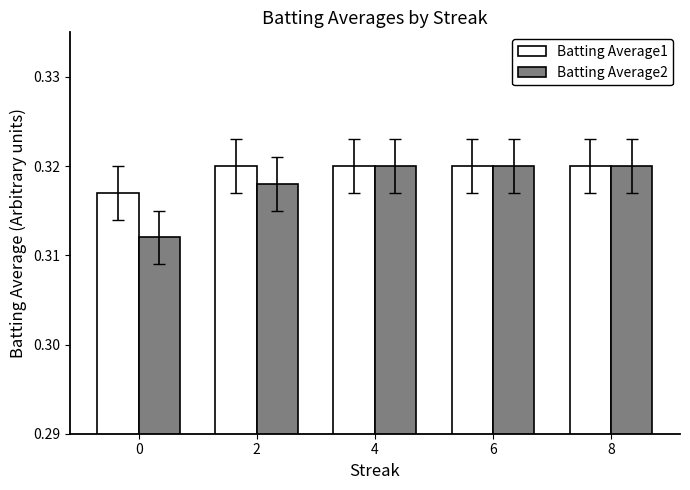

How many categories are shown in the chart?

5